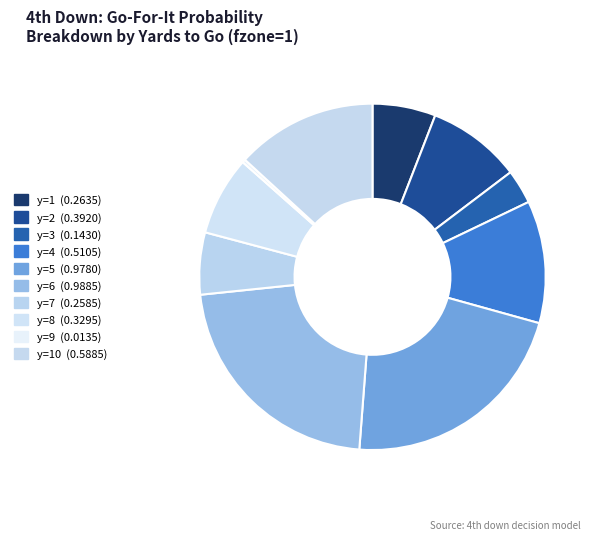

Rank the categories by value from lowest to highest.

y=9, y=3, y=7, y=1, y=8, y=2, y=4, y=10, y=5, y=6